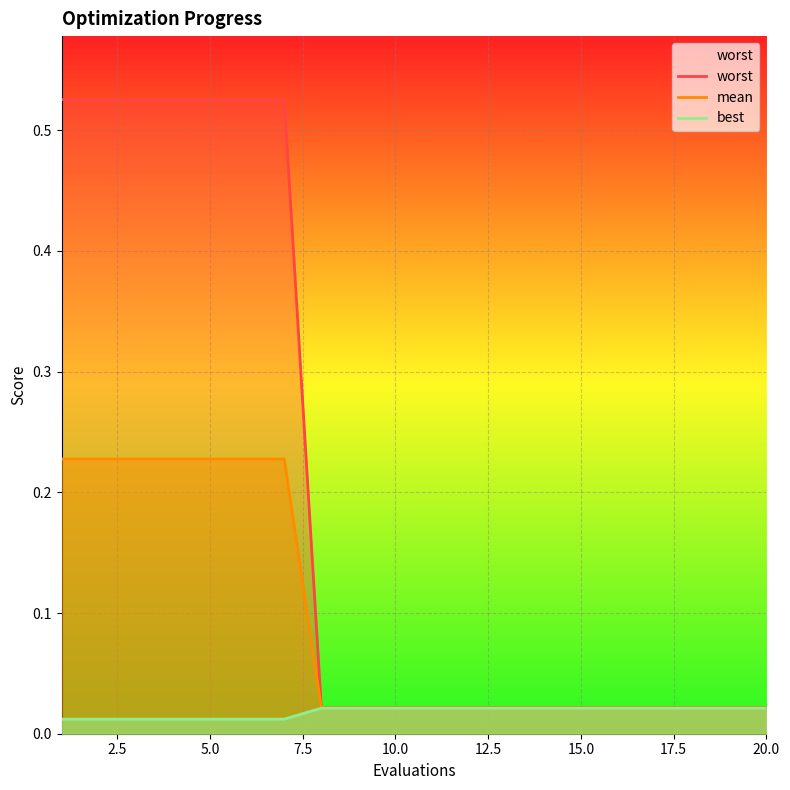

True or false: worst has more than 0 points higher than both neighbors.

False